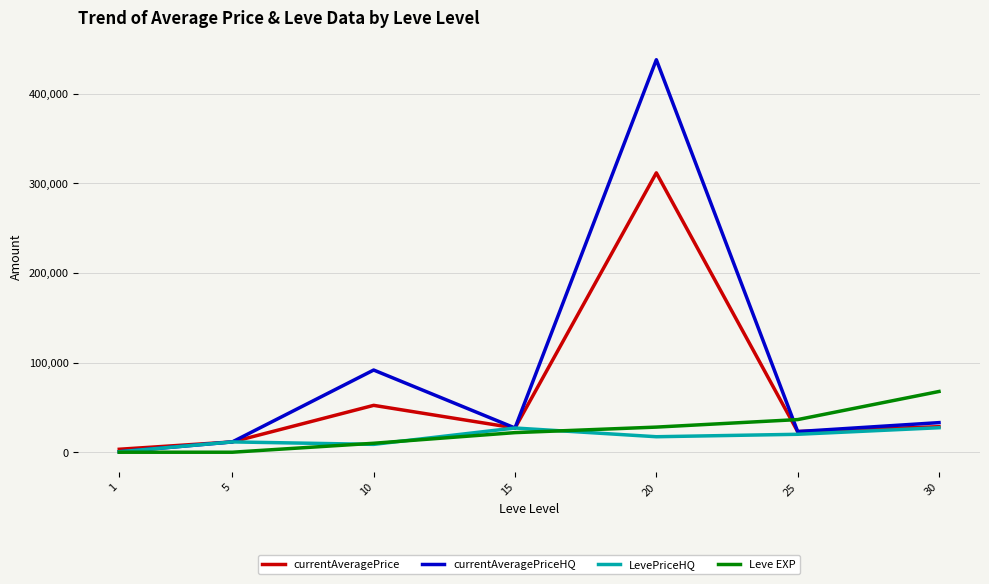

How many interior local peaks does the currentAveragePriceHQ series have?

2